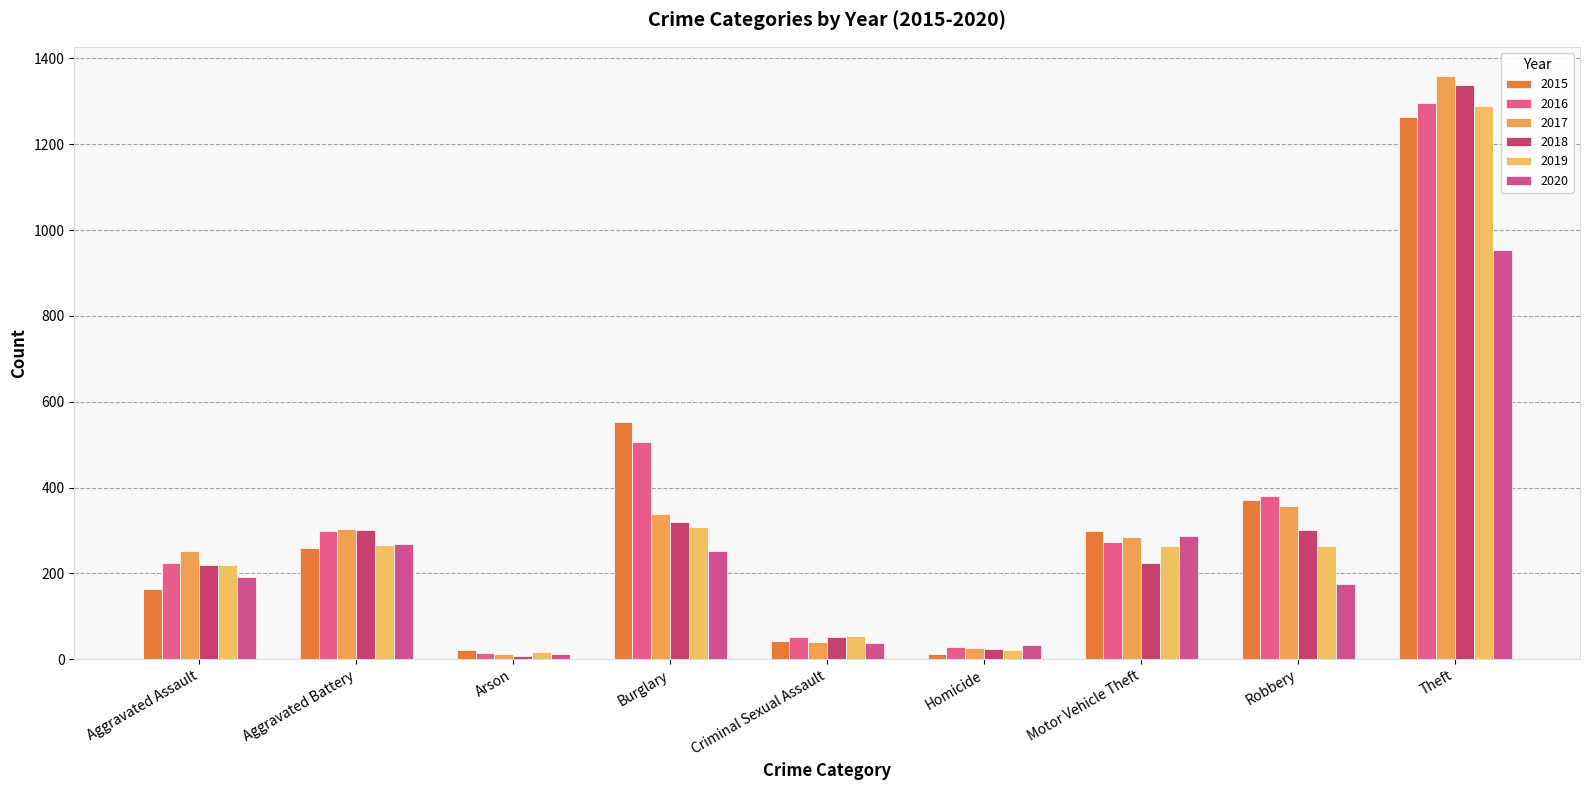

Rank the series by their maximum value, from highest to lowest.

2017, 2018, 2016, 2019, 2015, 2020